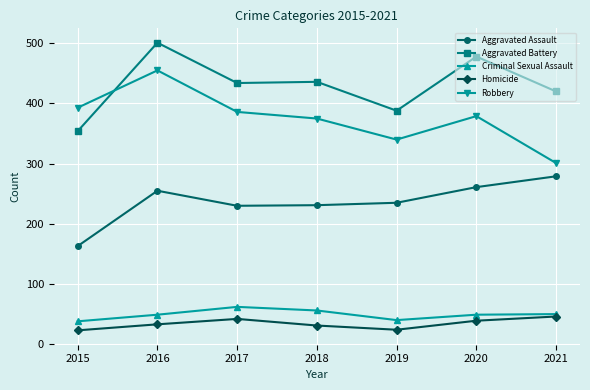

What is the approximate value of Aggravated Battery at 2015?

354